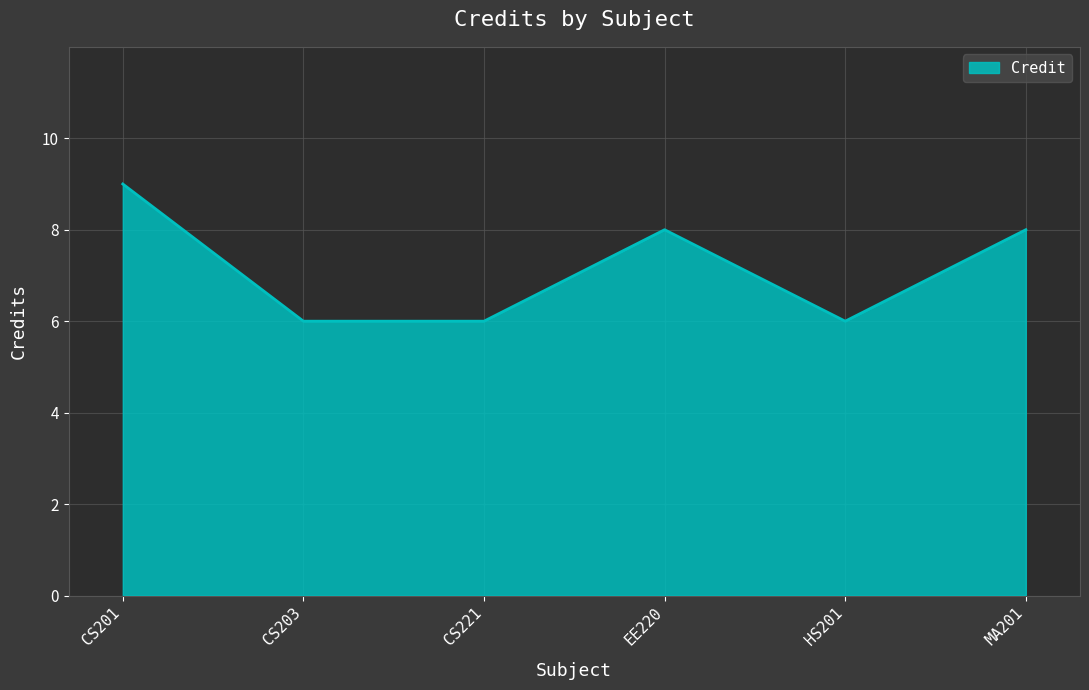

What is the sum of the values at CS203 and EE220?

14